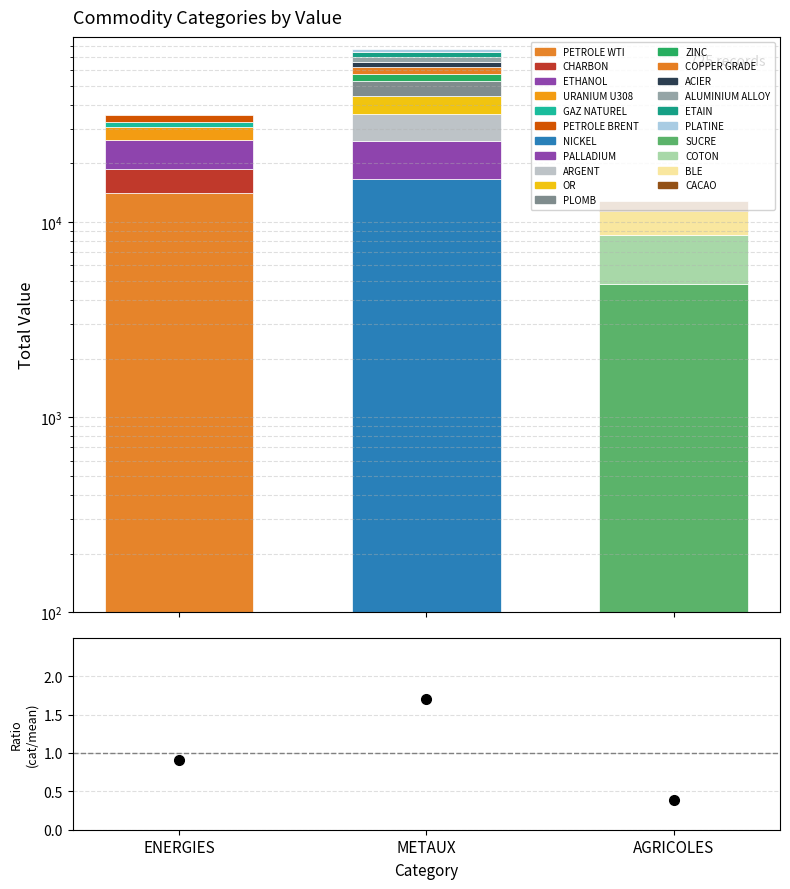

What is the minimum value shown in the chart?

0.4